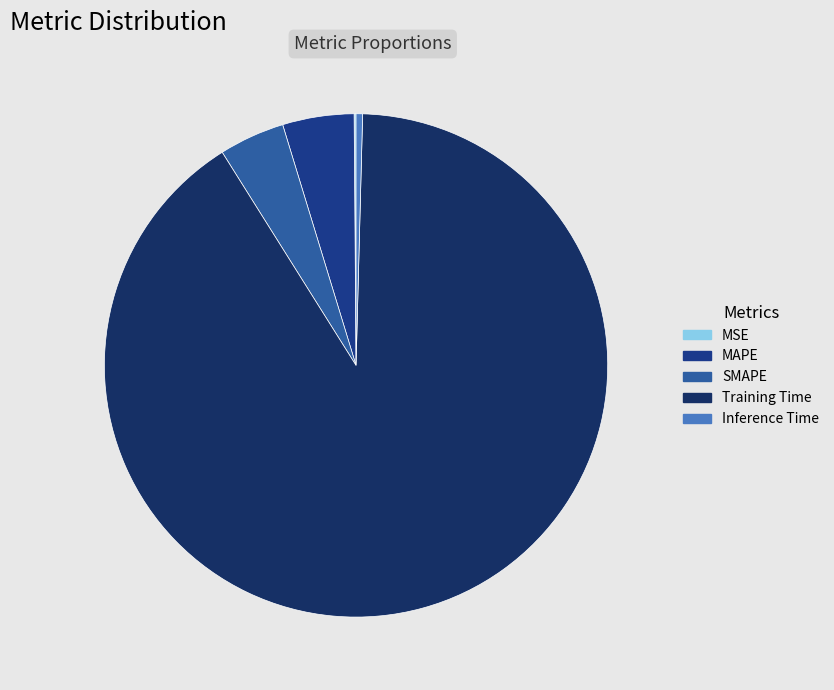

Count the number of slices in the pie.

5